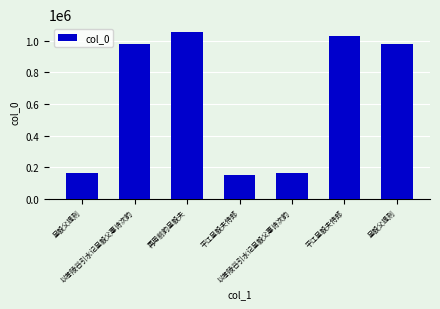

What is the difference between the second highest and second lowest values?

867644